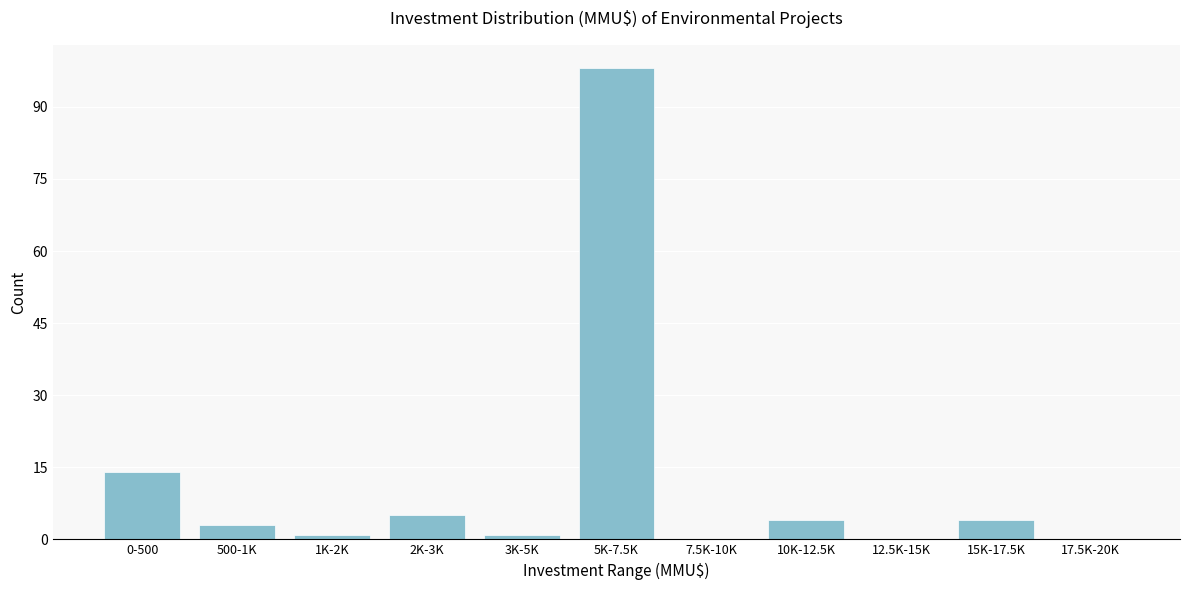

Reading left to right, transcribe all the data shown in this chart.

0-500=14	500-1K=3	1K-2K=1	2K-3K=5	3K-5K=1	5K-7.5K=98	7.5K-10K=0	10K-12.5K=4	12.5K-15K=0	15K-17.5K=4	17.5K-20K=0